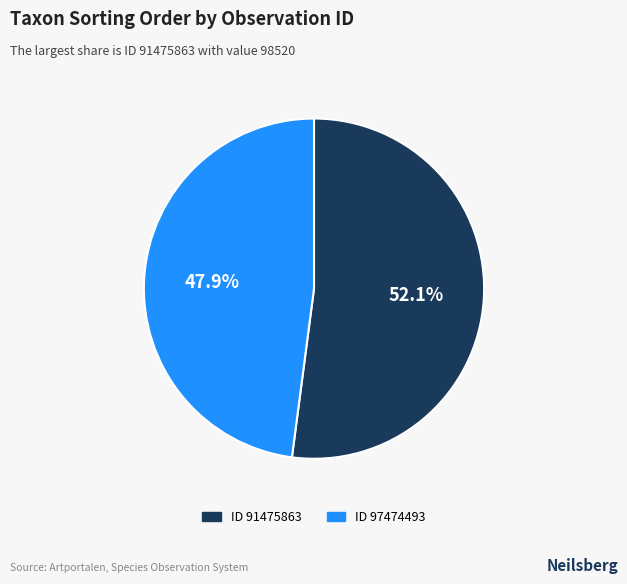

Does any single category account for the majority?

Yes